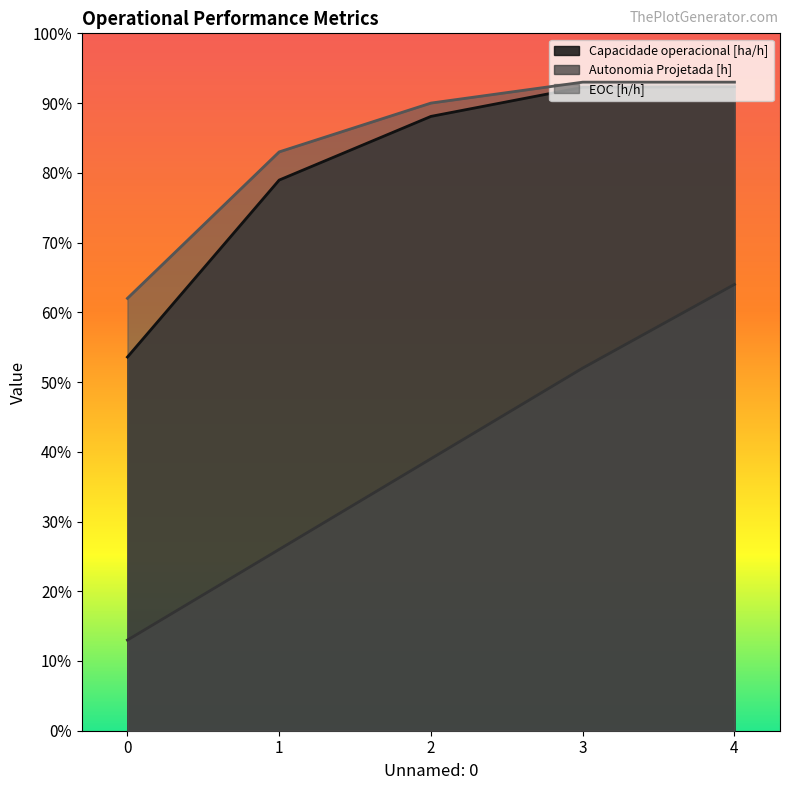

What is the total value across all series at 3?

2.4